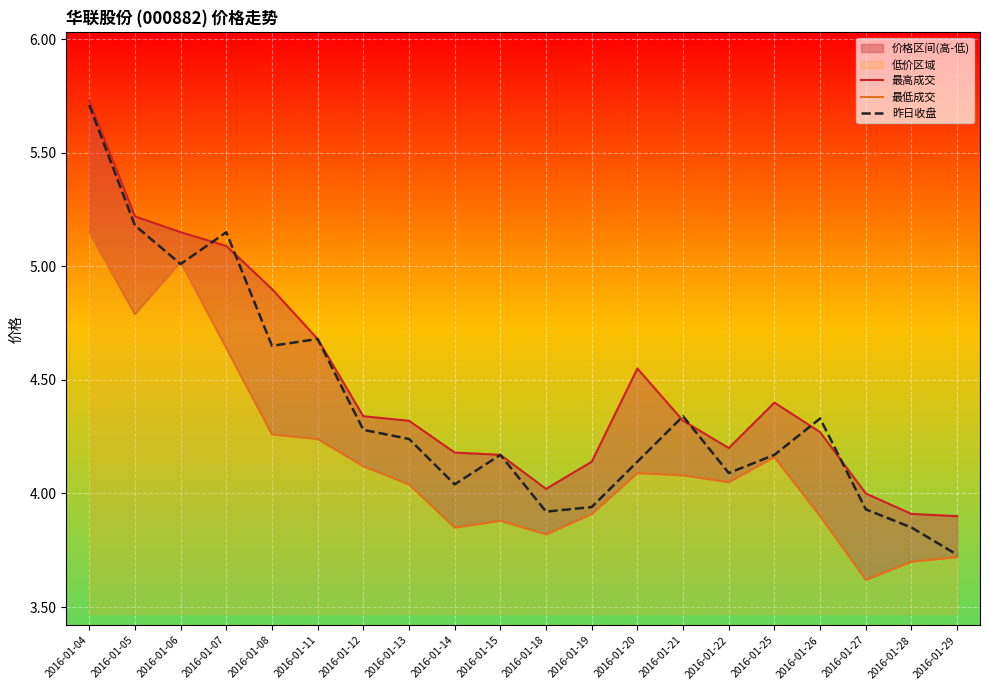

Which category has the highest value in the 昨日收盘 series?

2016-01-04